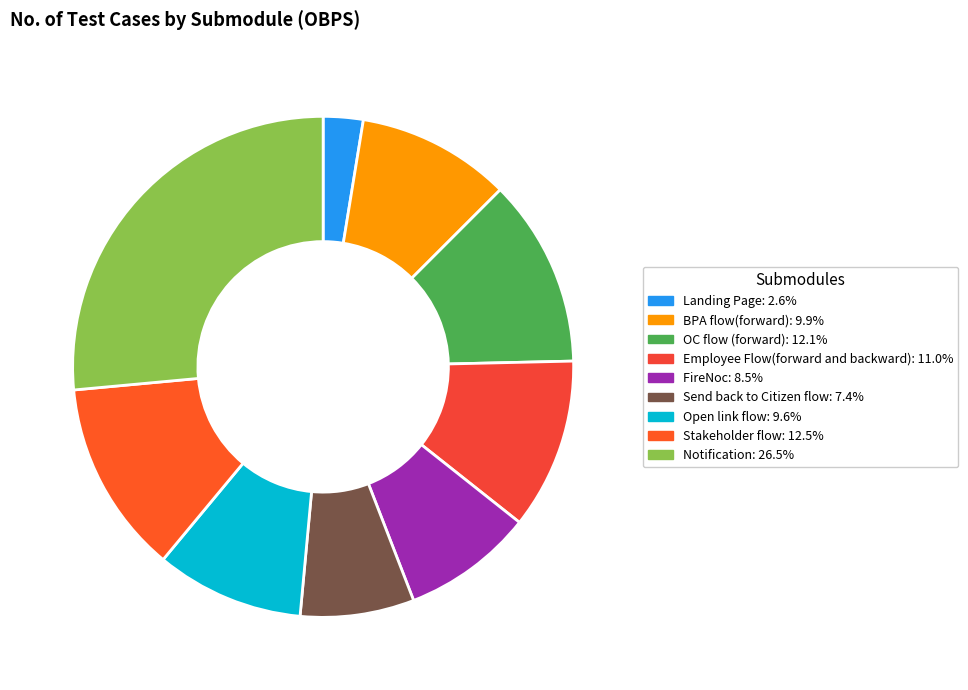

True or false: BPA flow(forward) accounts for 3% of the total.

False